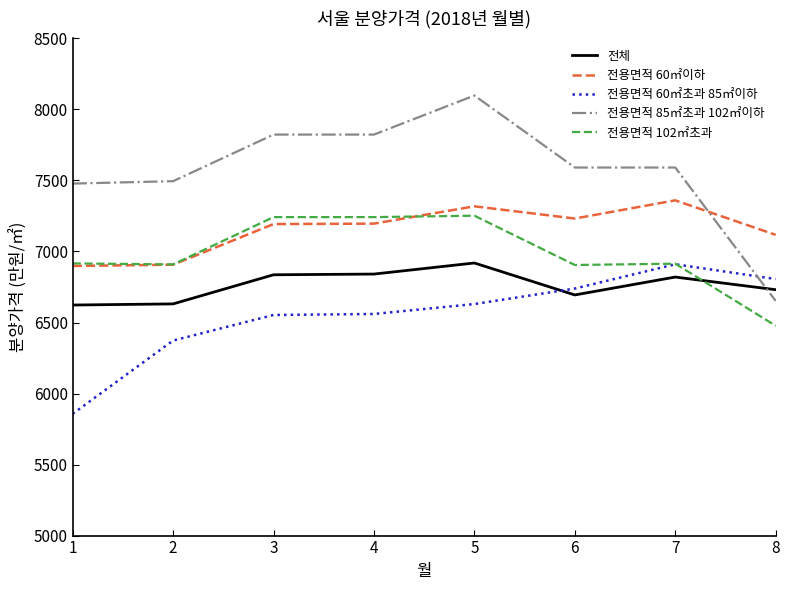

What is the maximum value shown in the chart?

8098